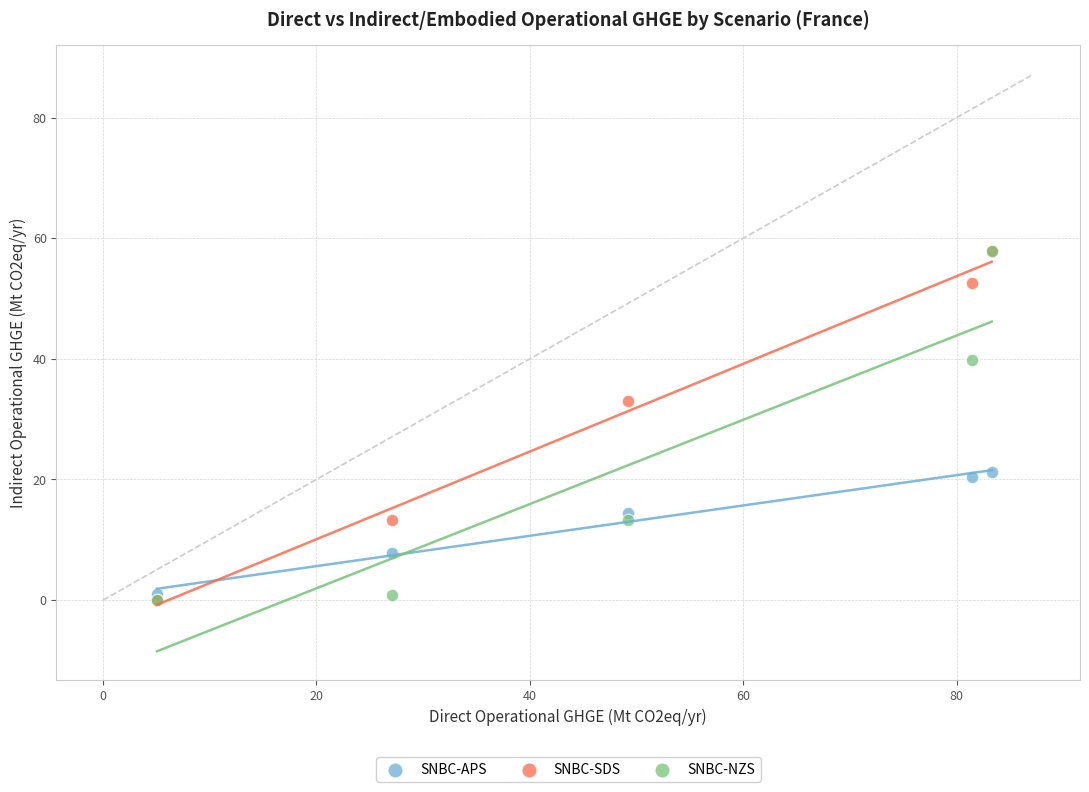

Across all series, what Y value is closest to 28?

33.1